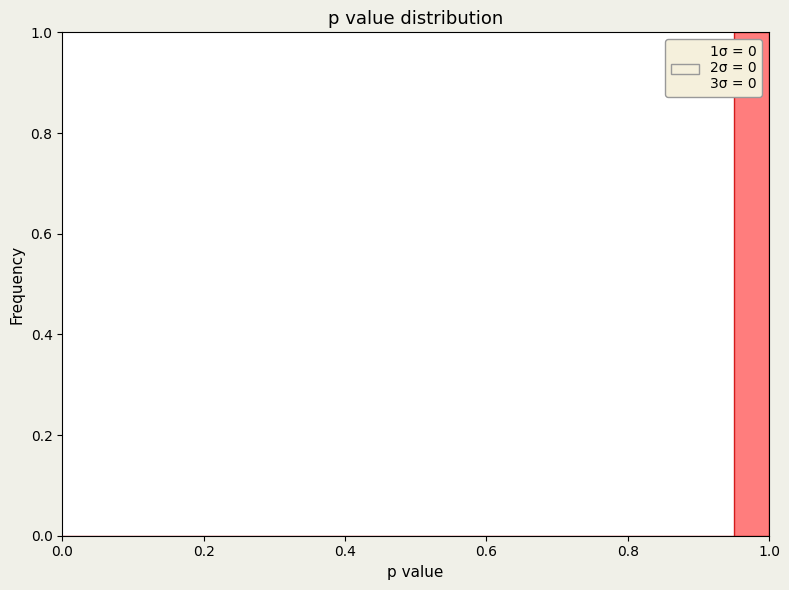

Around what value on the x-axis is the tallest bar? Give the approximate position of its centre, as read against the axis.

0.98